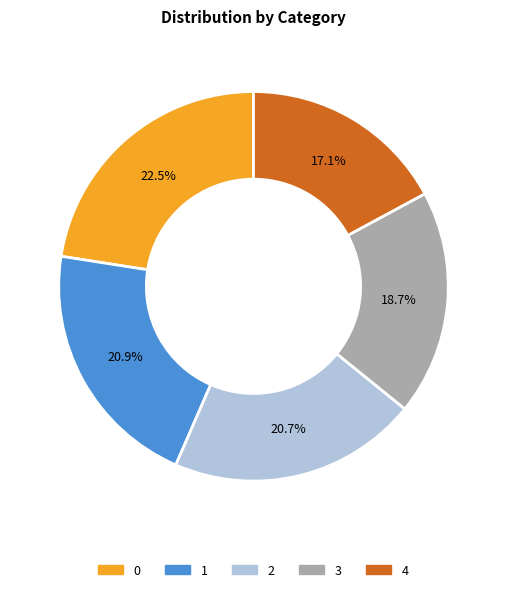

Combined, what portion of the pie is 4 and 0?

39.6%